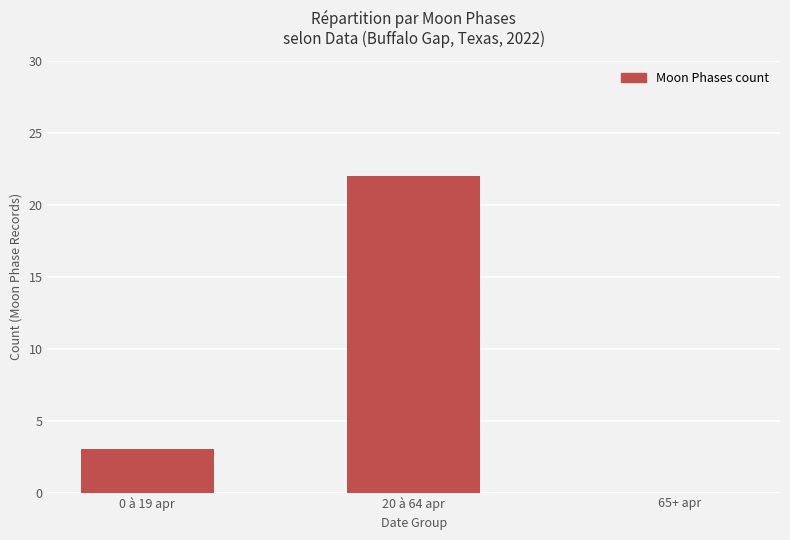

What is the greatest value displayed?

22